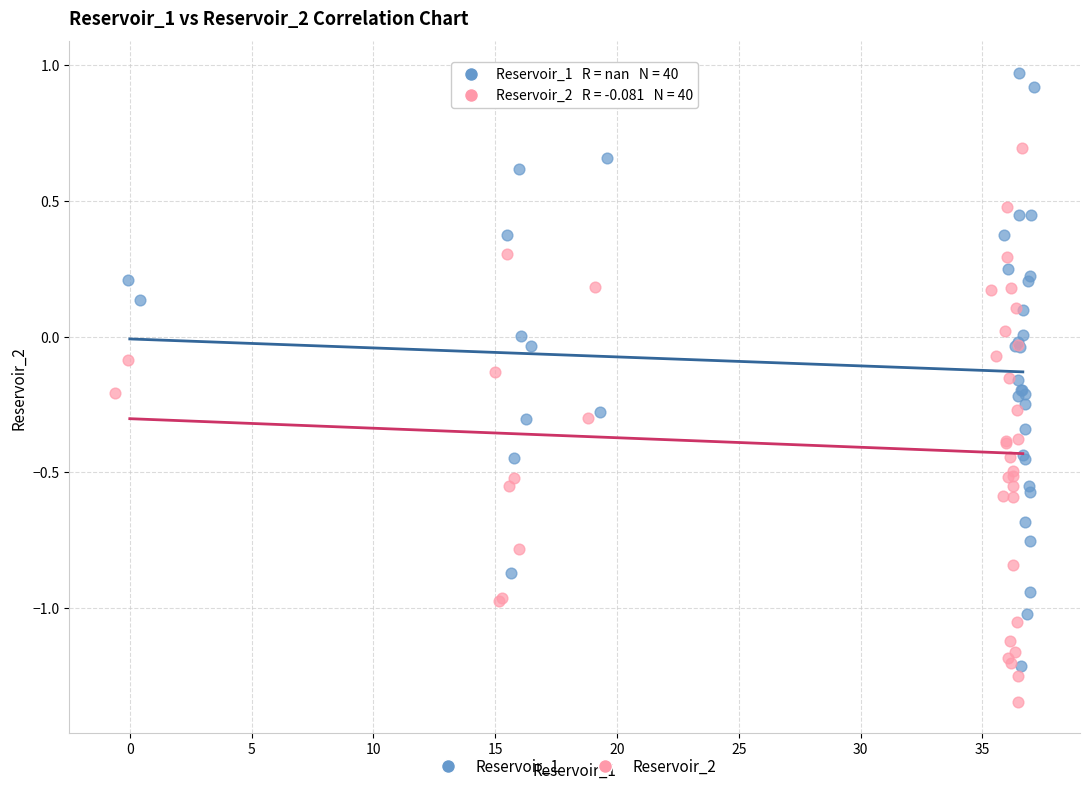

Which series reaches the maximum Y coordinate?

Reservoir_1